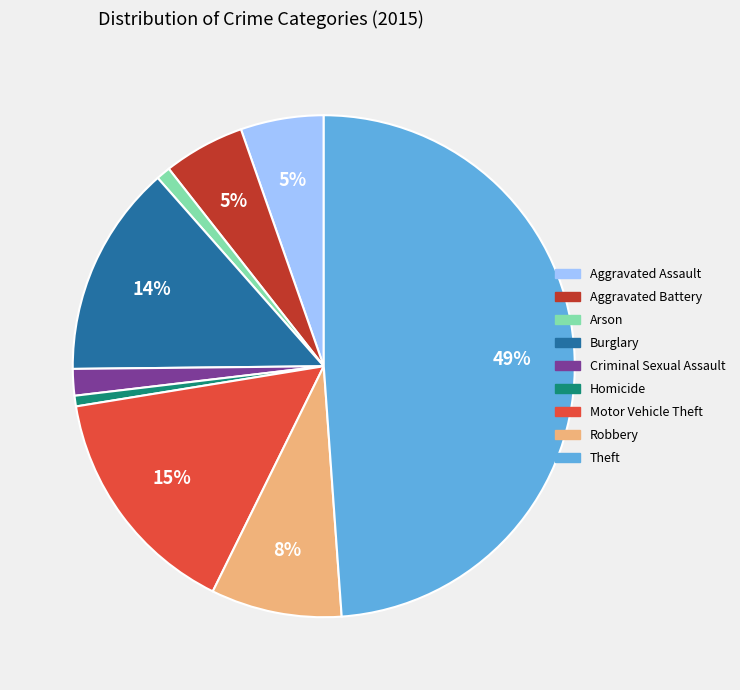

Between Aggravated Assault and Arson, which is larger?

Aggravated Assault